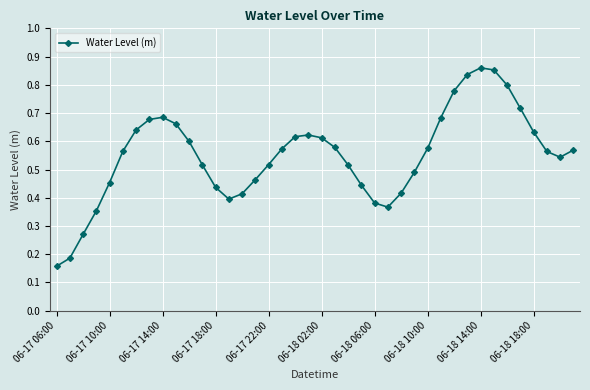

How many values are between 0 and 1?

40